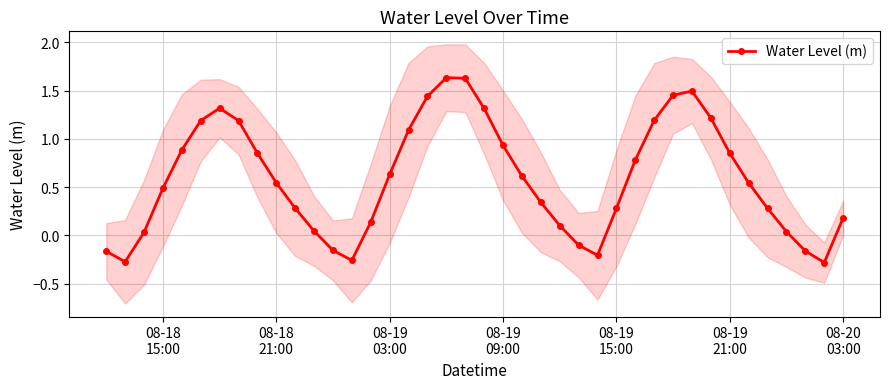

True or false: Water Level (m) has more than 2 interior local peaks.

True